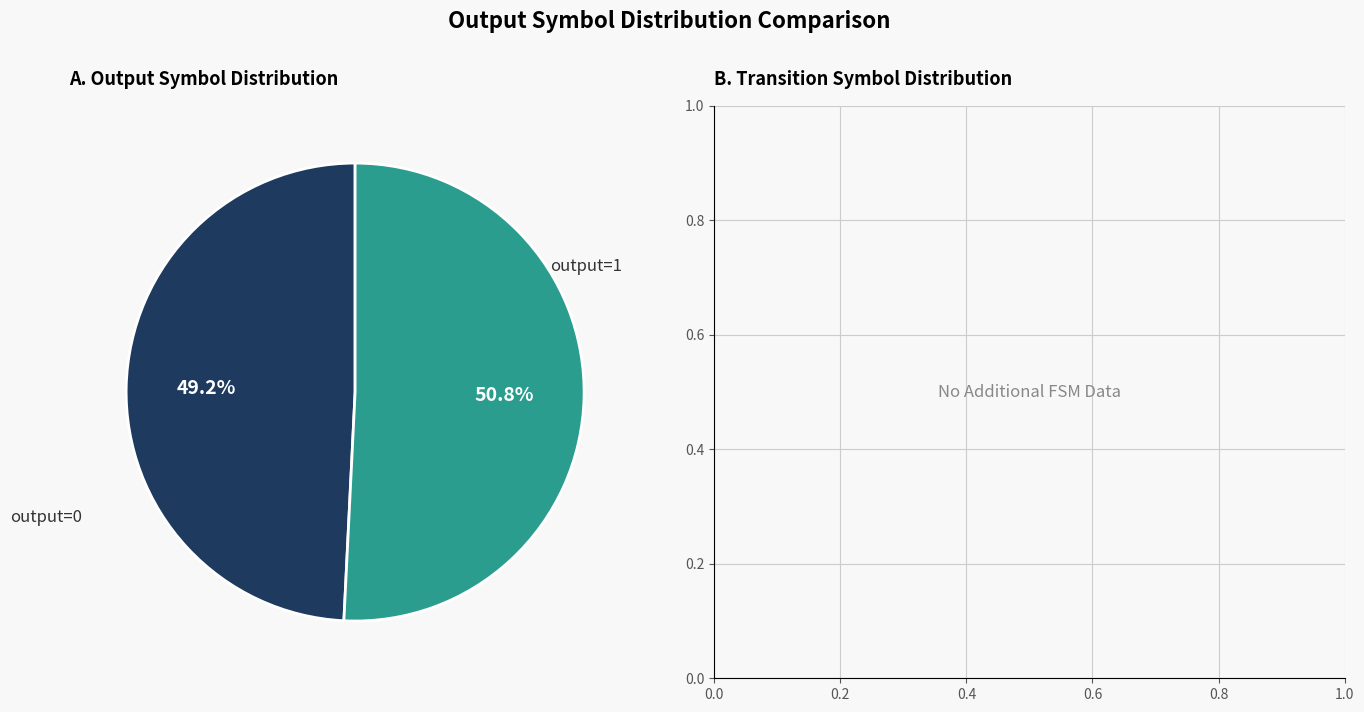

Count the number of slices in the pie.

2